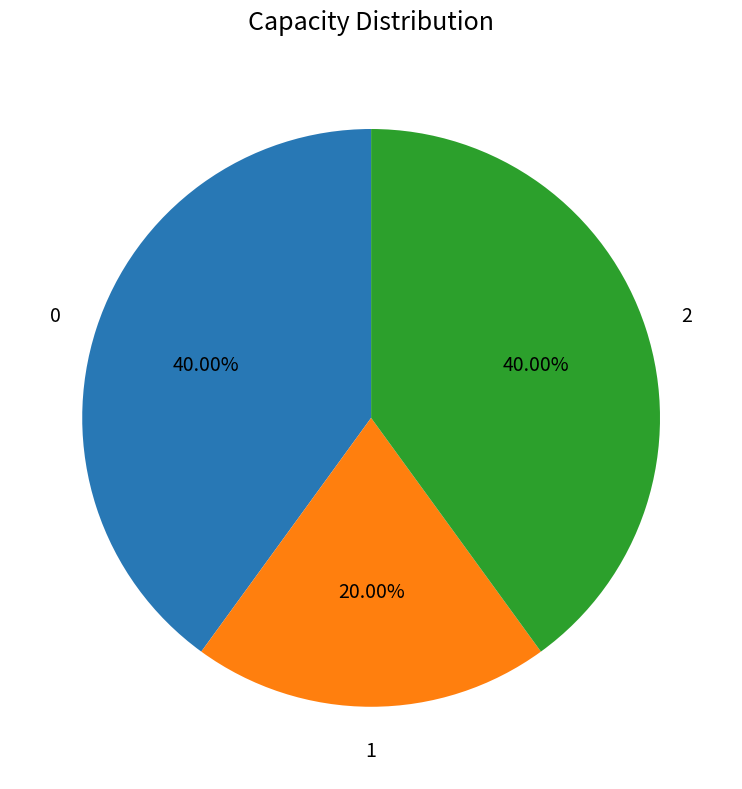

Is there any slice that represents more than half of the pie?

No